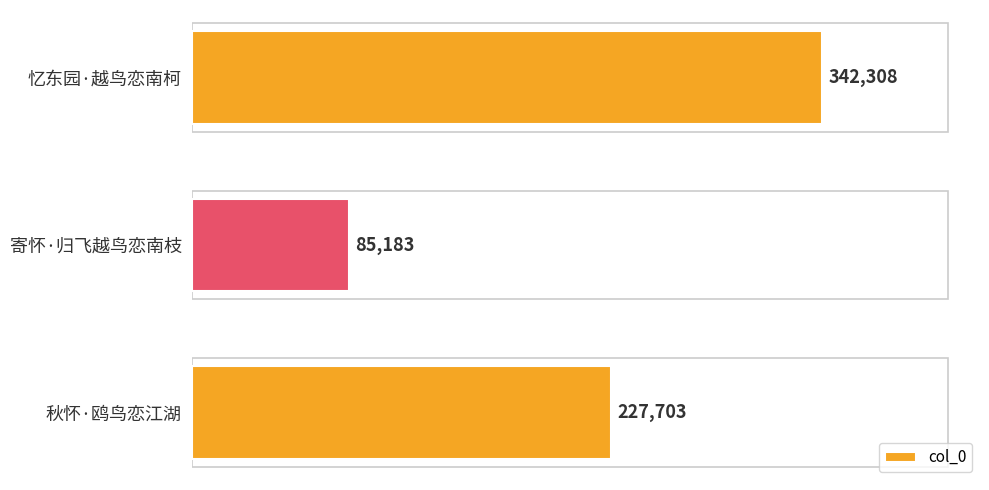

What is the change in value from 秋怀·鸥鸟恋江湖 to 忆东园·越鸟恋南柯?

+114605